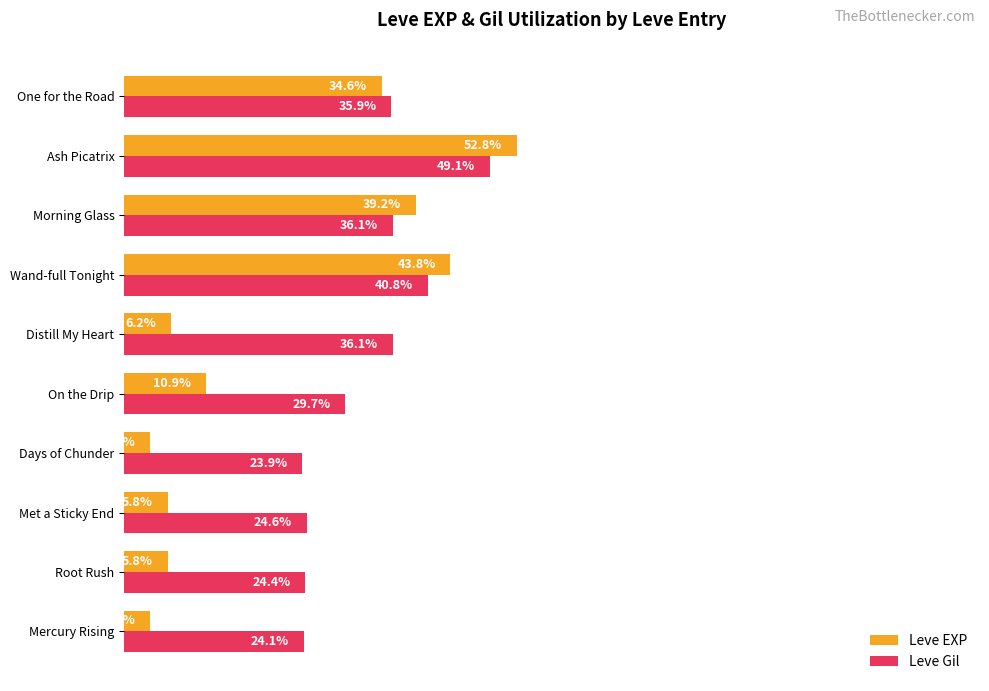

List the series in order of their overall mean, highest first.

Leve Gil, Leve EXP